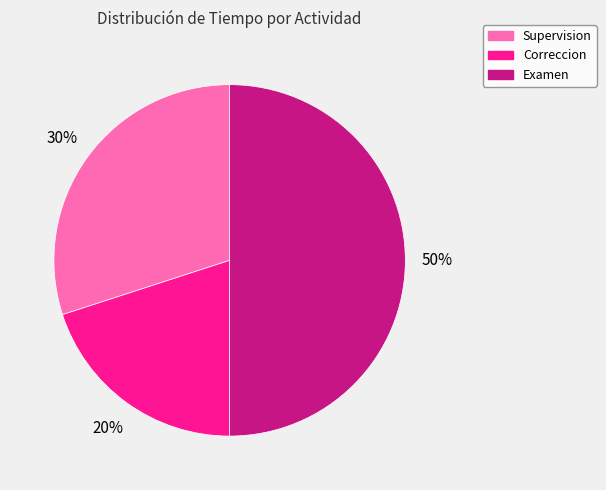

Does Supervision represent more than half of the total?

No